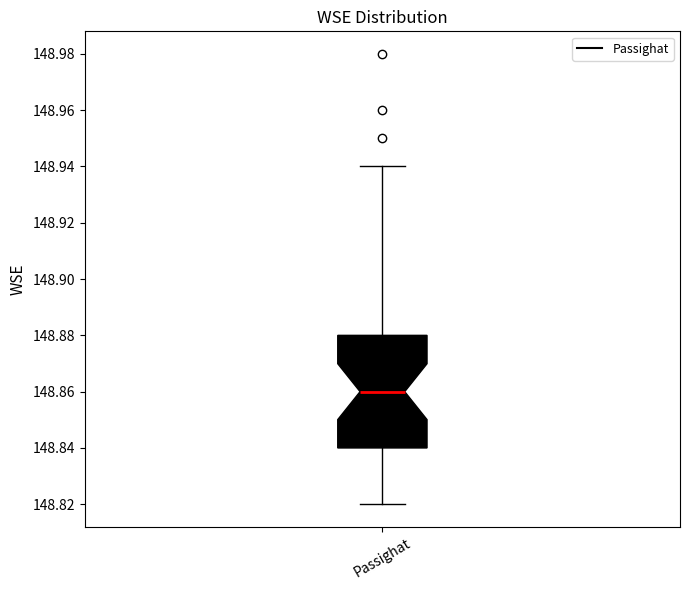

Read this box plot against the y-axis: the position of the median line, the range covered by the box, and the ends of both whiskers. The values are not printed on the chart, so give them approximately, as read against the axis.

median 148.86, box 148.84 to 148.88, whiskers 148.82 to 148.94